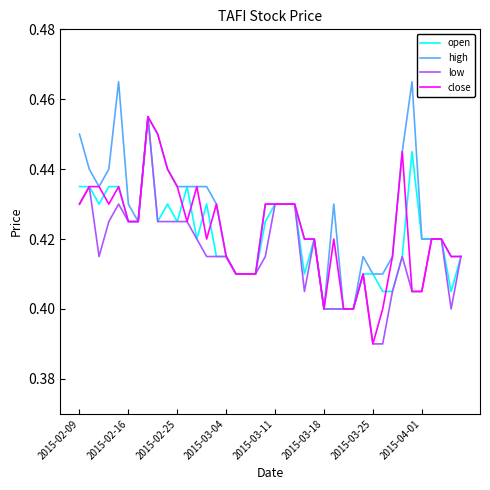

Which series has the largest total across all categories?

high